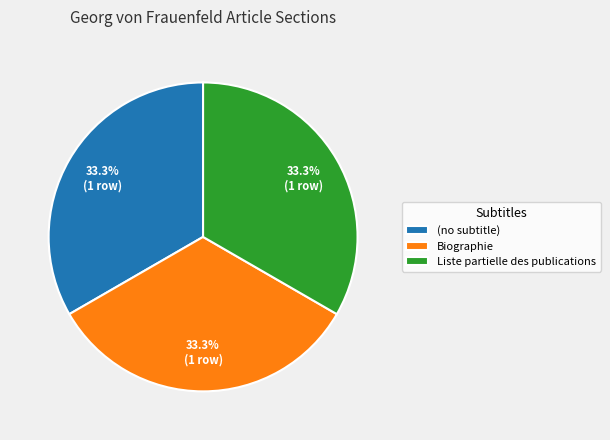

How many slices are in this pie chart?

3